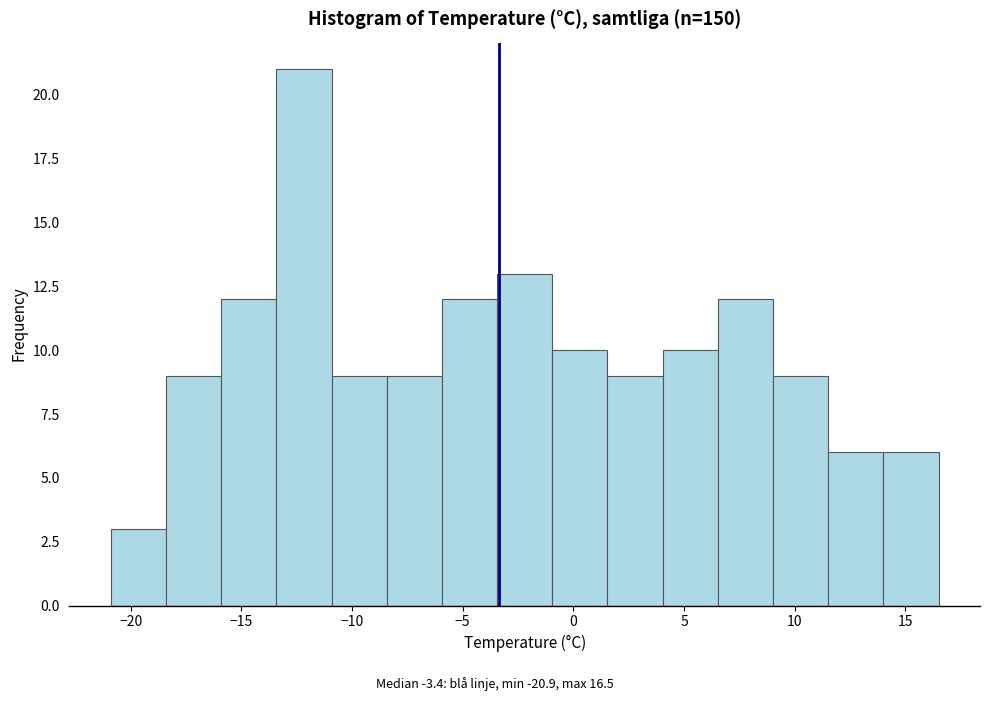

Which range on the x-axis has the tallest bar?

-13.5 to -11.0